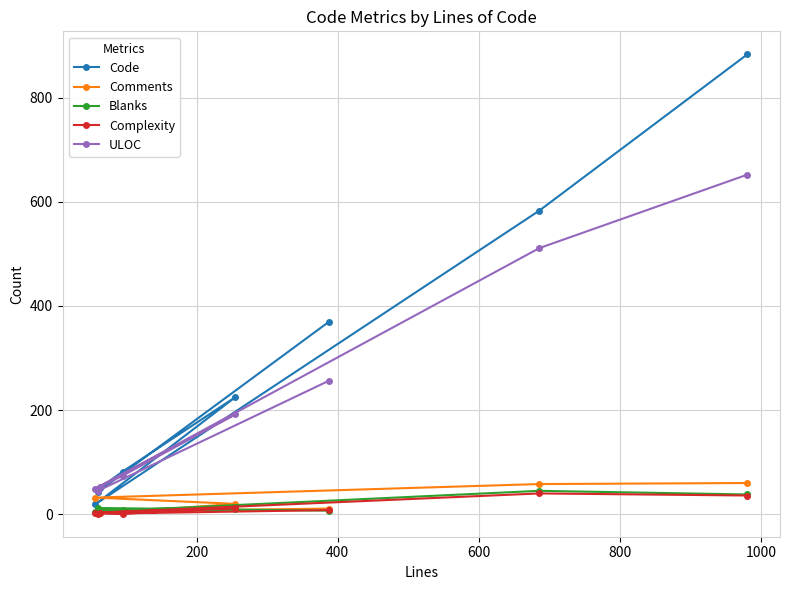

Which series has the largest total across all categories?

Code